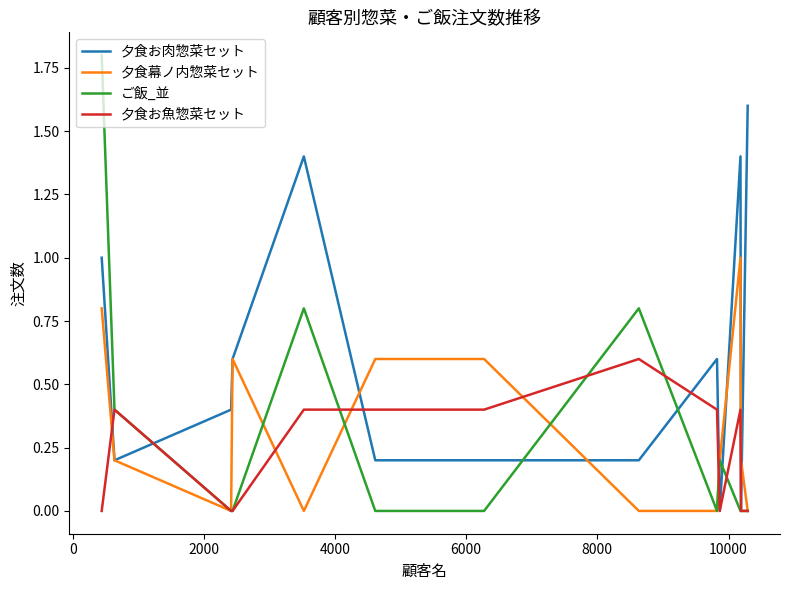

How many series are shown in this chart?

4